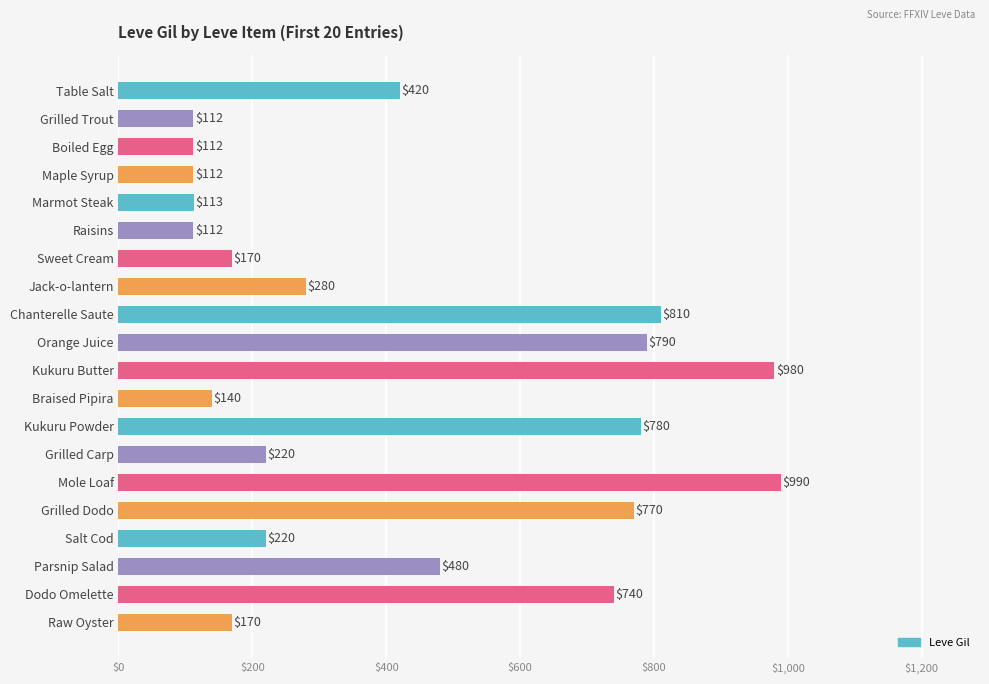

Count the number of categories in the chart.

20